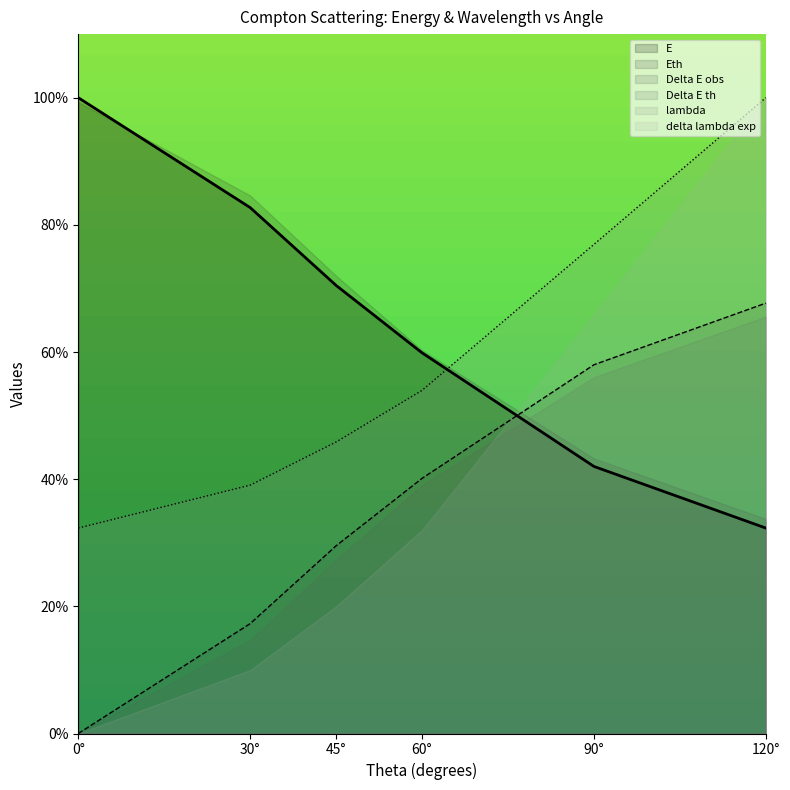

List the labels in order of delta lambda exp value, smallest first.

0°, 30°, 45°, 60°, 90°, 120°